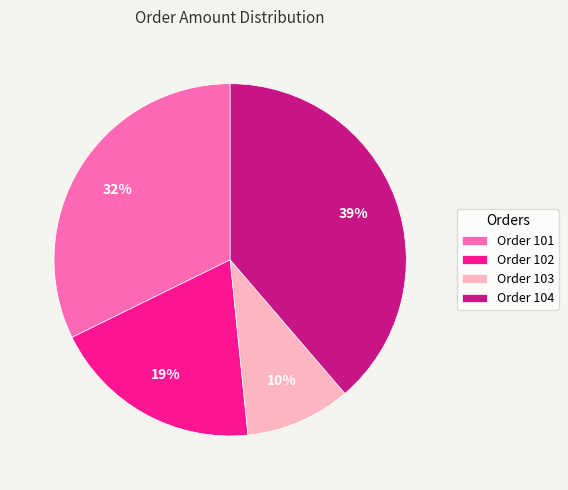

What is the ratio of the value at Order 103 to the value at Order 102?

0.5